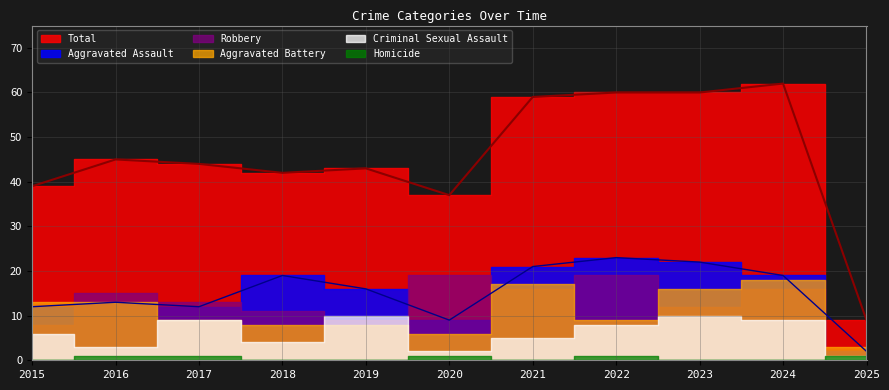

How many interior local peaks does the Robbery series have?

4